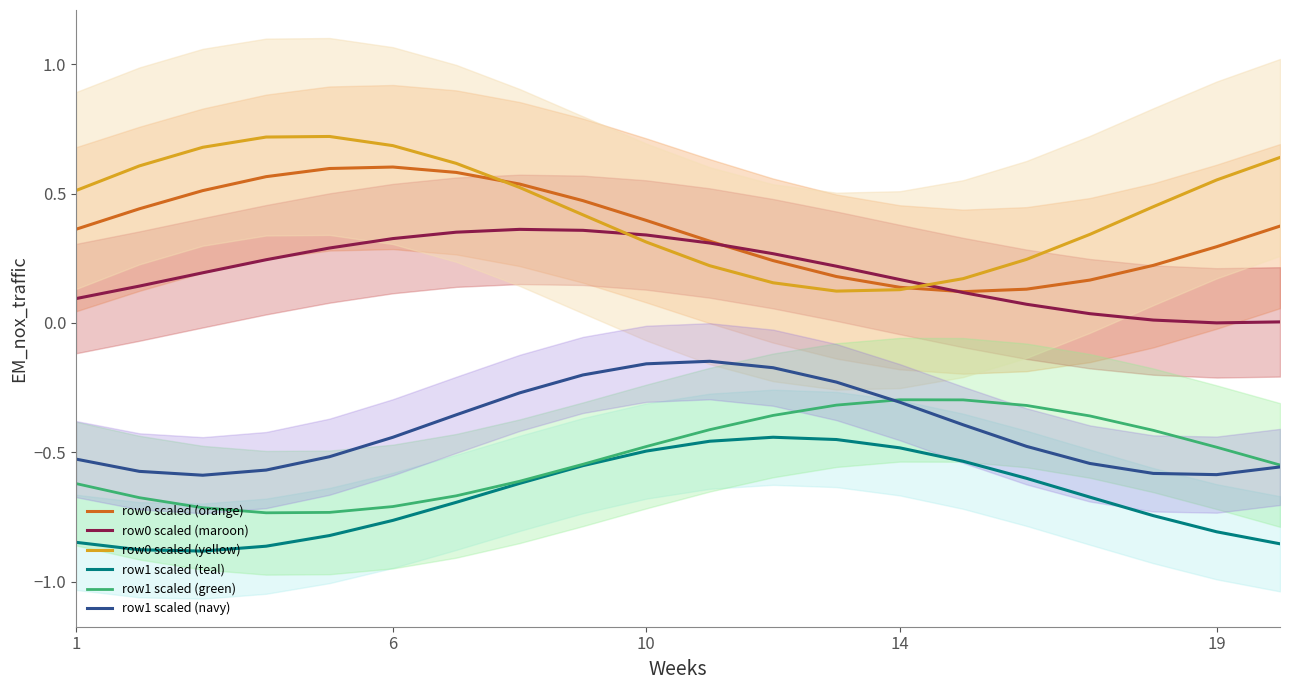

True or false: row1 scaled (navy) and row0 scaled (yellow) cross at least once.

False